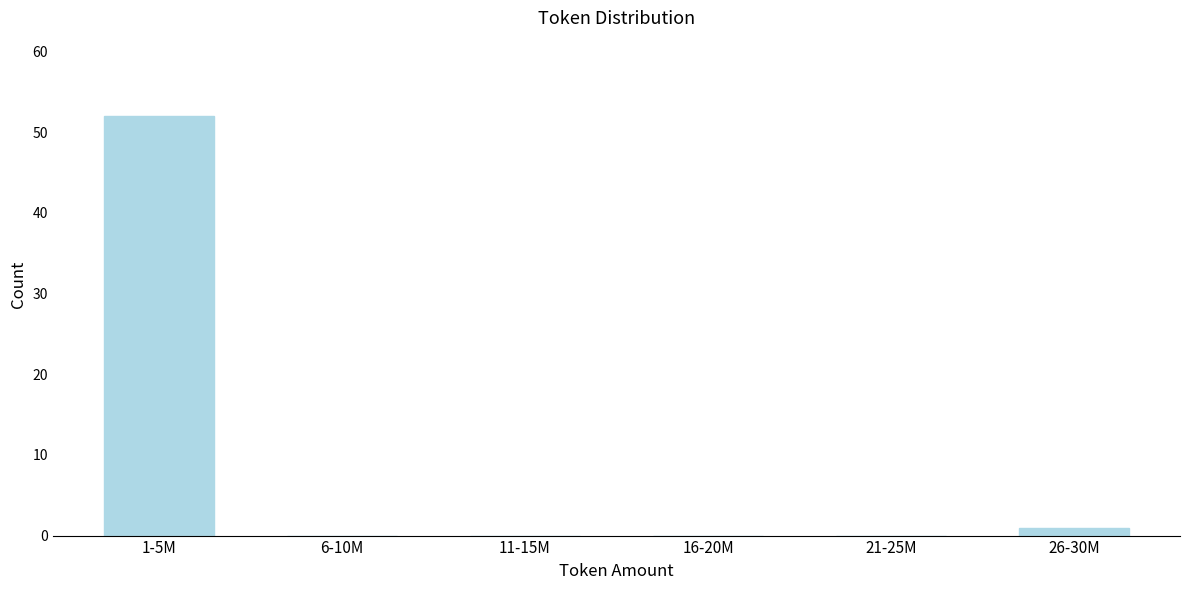

Reading right to left, transcribe all the data shown in this chart.

26-30M=1	21-25M=0	16-20M=0	11-15M=0	6-10M=0	1-5M=52